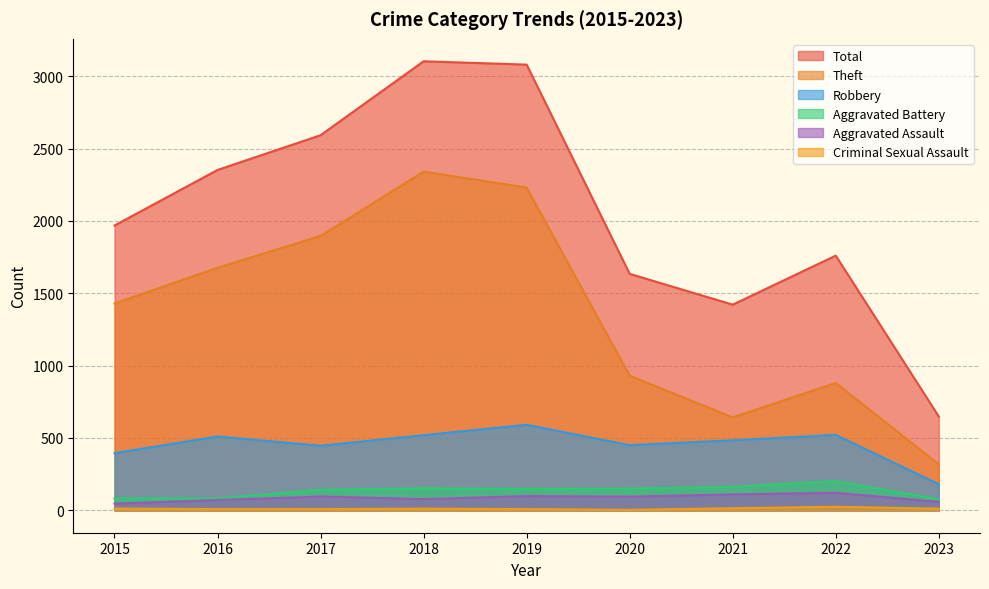

At which category does Aggravated Battery reach its first local valley?

2019